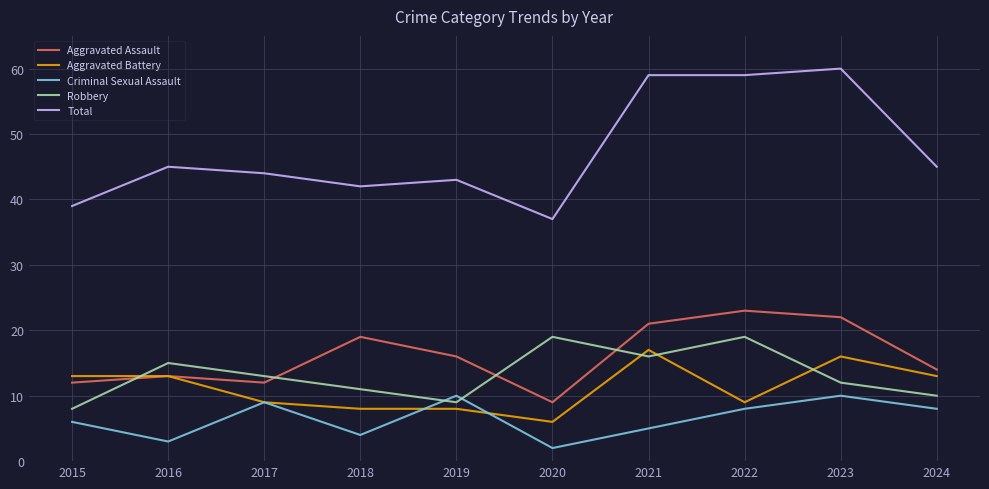

True or false: Total and Robbery cross at least once.

False